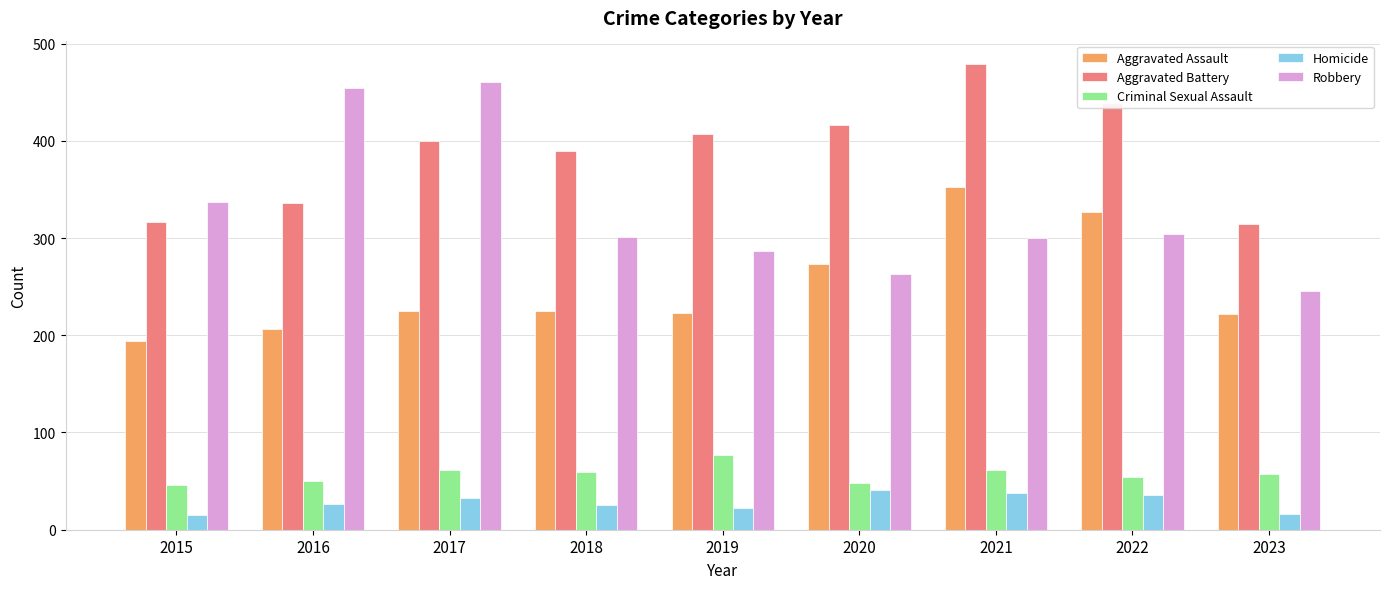

How many bars are there in each group?

5